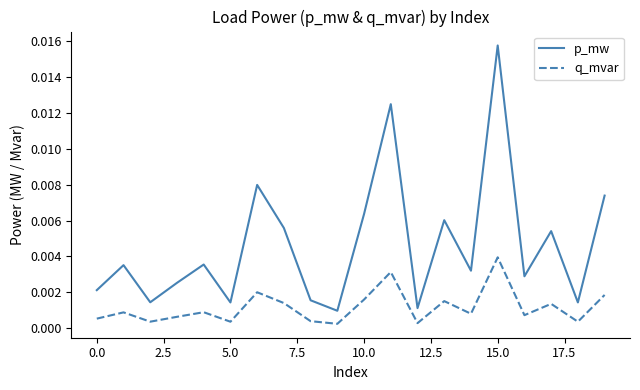

True or false: q_mvar and p_mw intersect in this chart.

False